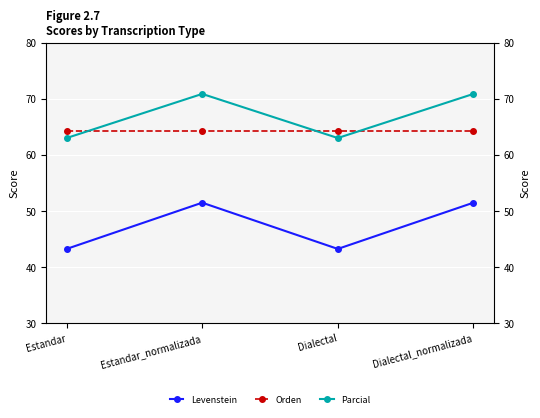

Reading left to right, transcribe all the data shown in this chart.

Levenstein: 43.2	51.4	43.2	51.4
Orden: 64.3	64.3	64.3	64.3
Parcial: 63.0	70.8	63.0	70.8